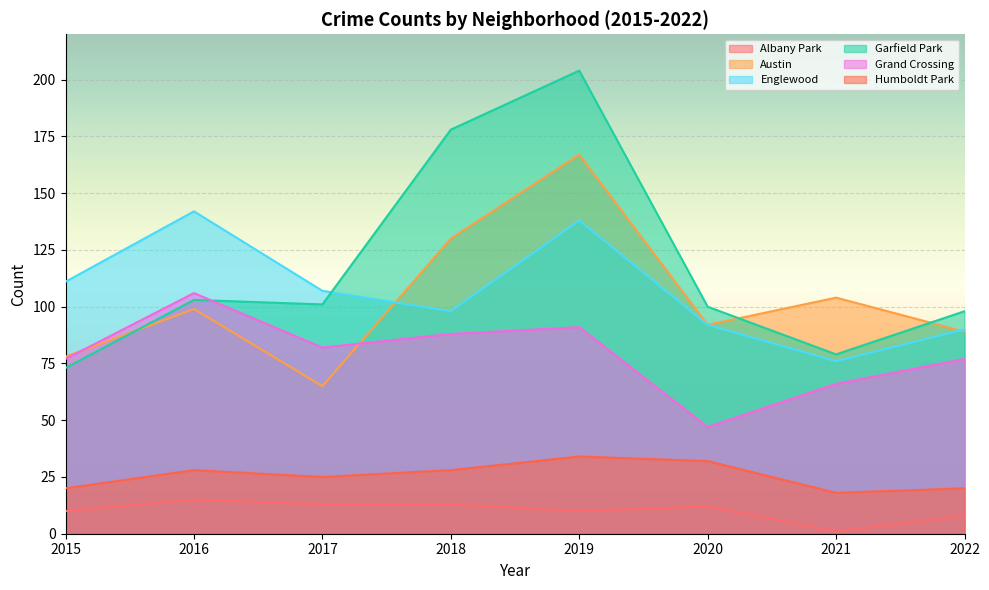

Count the number of categories in the chart.

8